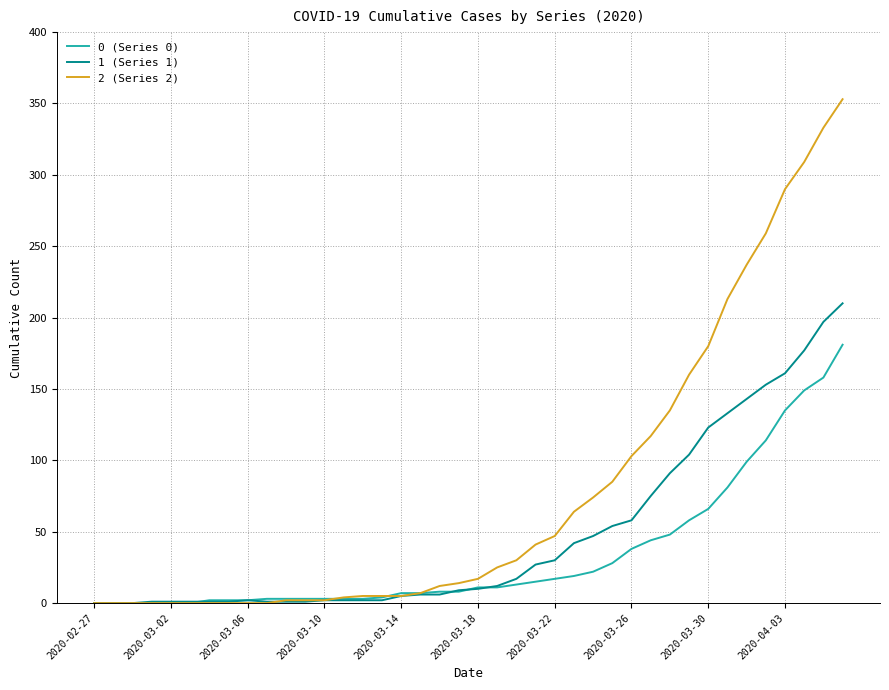

Rank the series by their maximum value, from lowest to highest.

0 (Series 0), 1 (Series 1), 2 (Series 2)